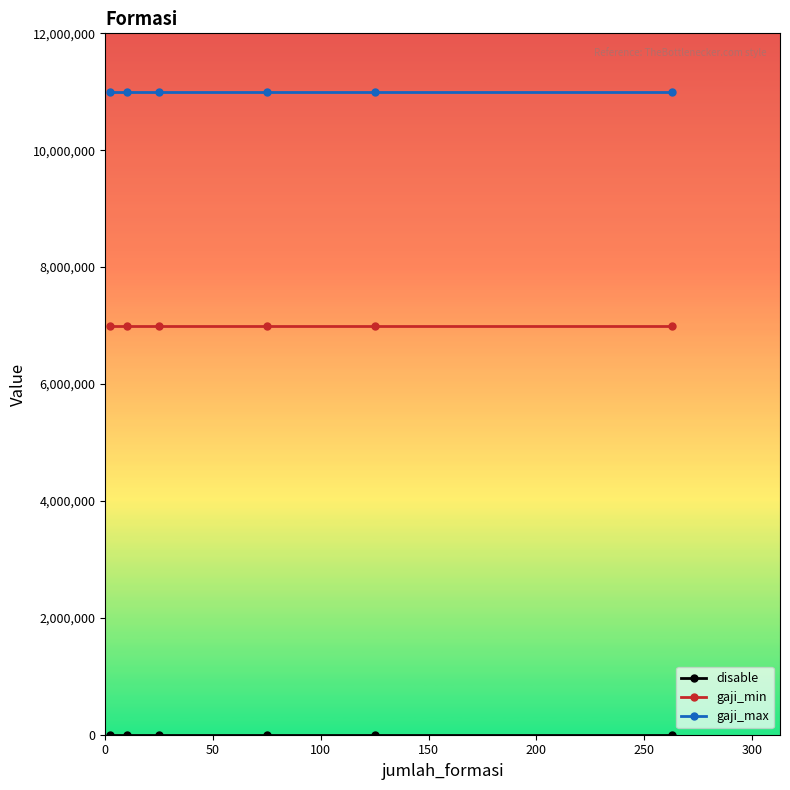

What is the average value of the gaji_max series?

11000000